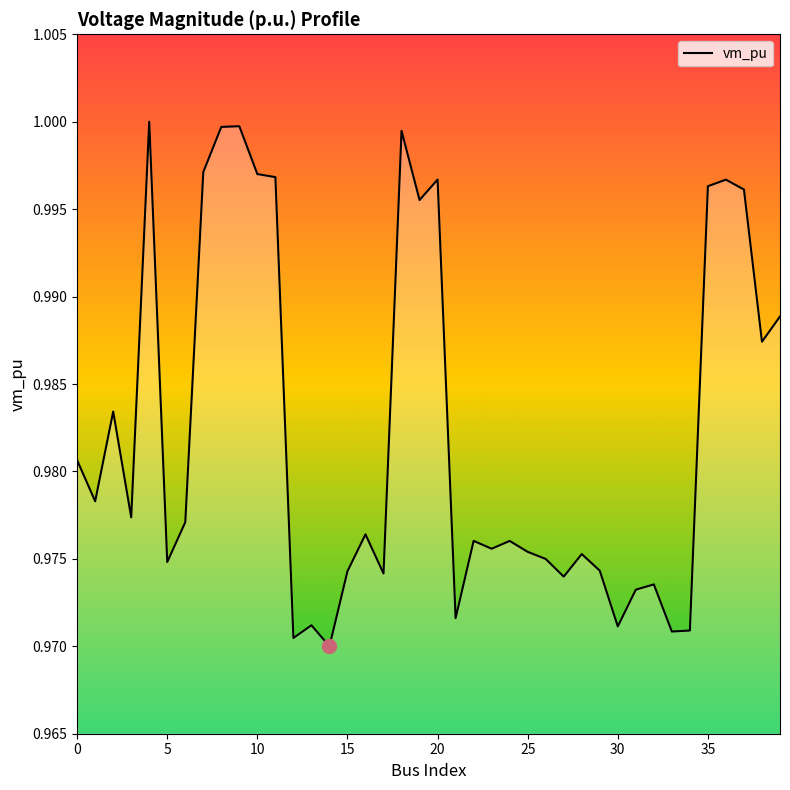

Is it true that the value at 15 is 0.6?

False